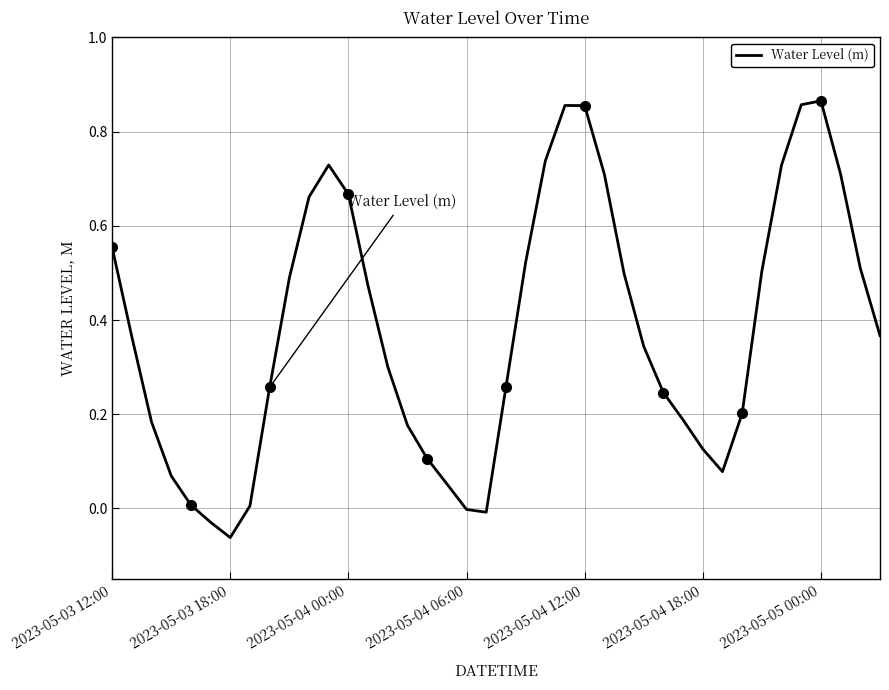

How many values are below 0?

4